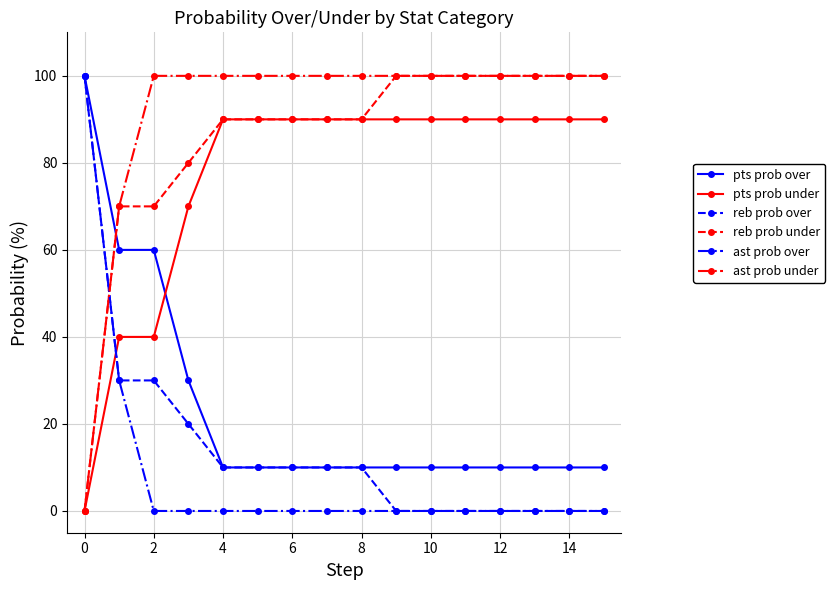

Which series has the largest total across all categories?

ast prob under